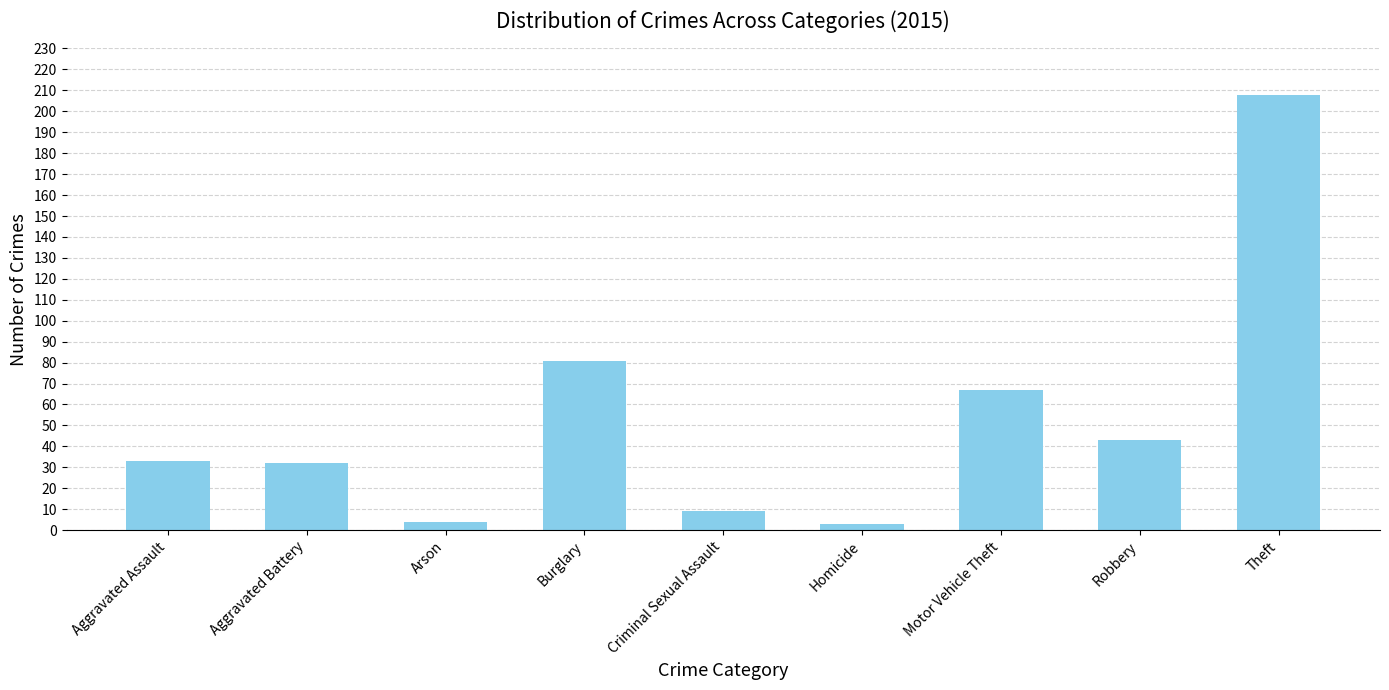

What position from the right is Criminal Sexual Assault?

5